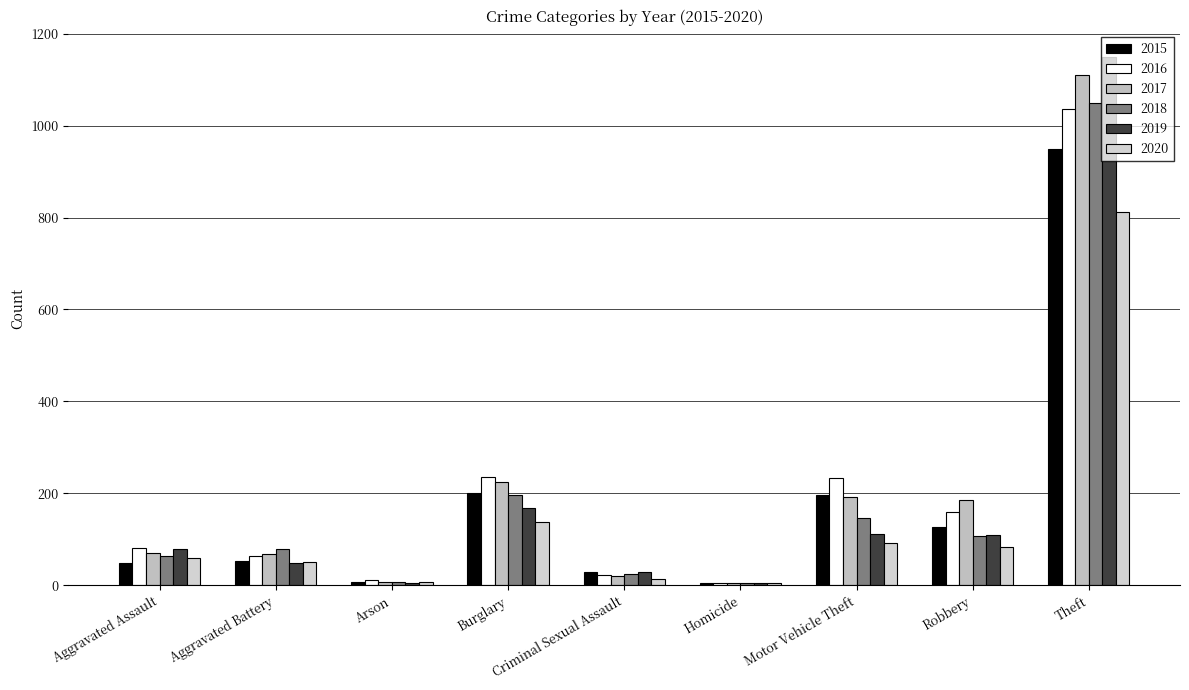

Is it true that 2016 equals 421 at Burglary?

False